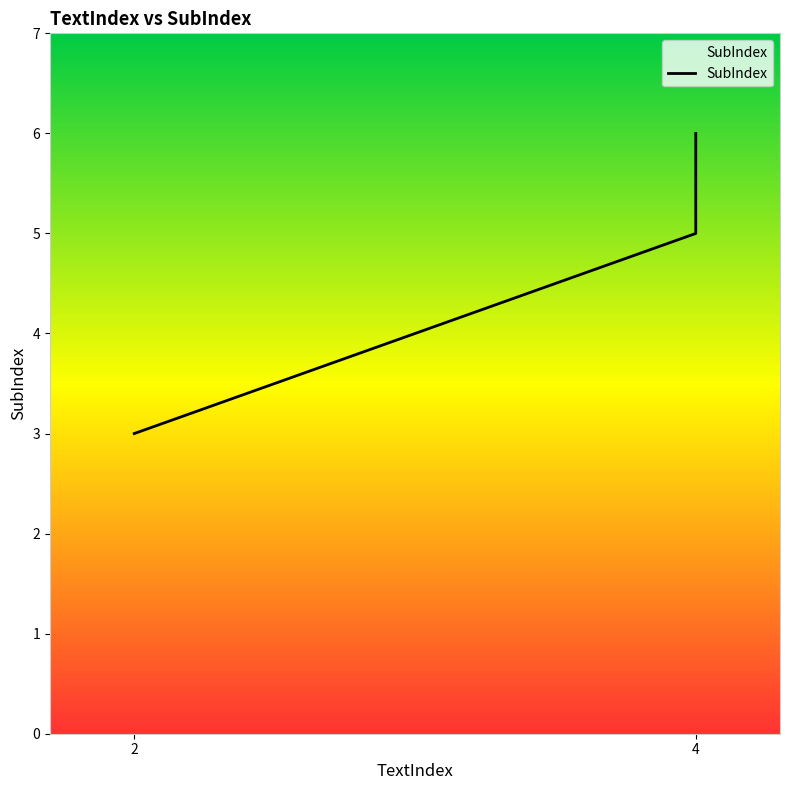

What is the greatest value displayed?

6